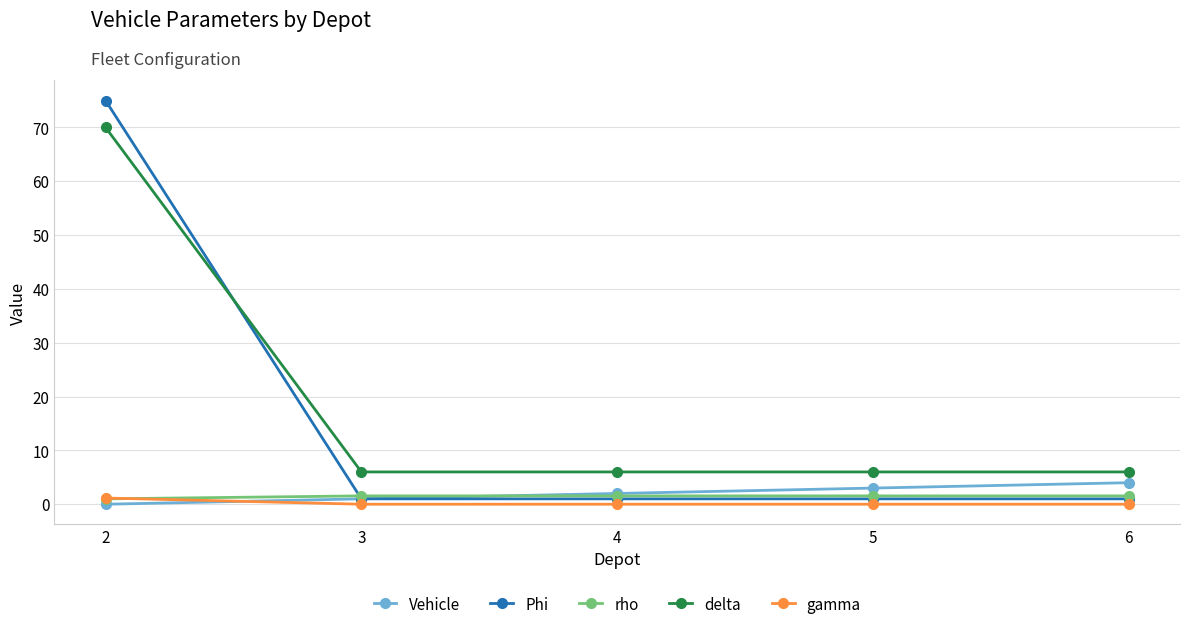

True or false: Phi has more than 1 interior local peaks.

False